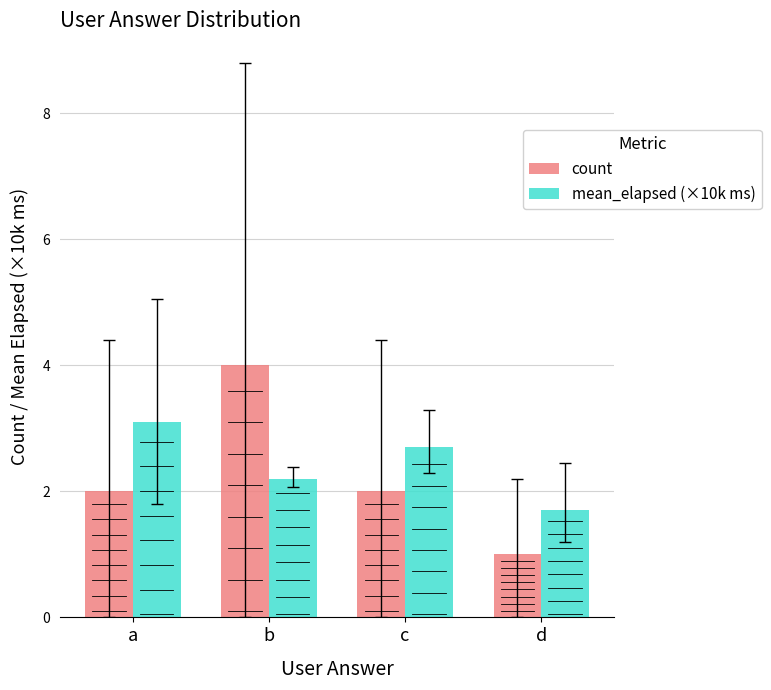

Does the chart contain stacked bars?

No